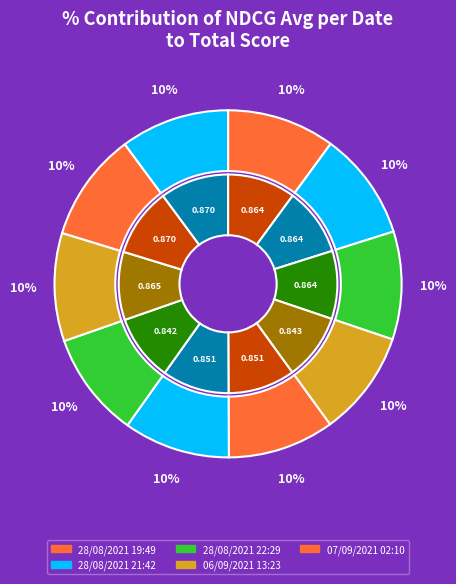

Does any single category account for the majority?

No